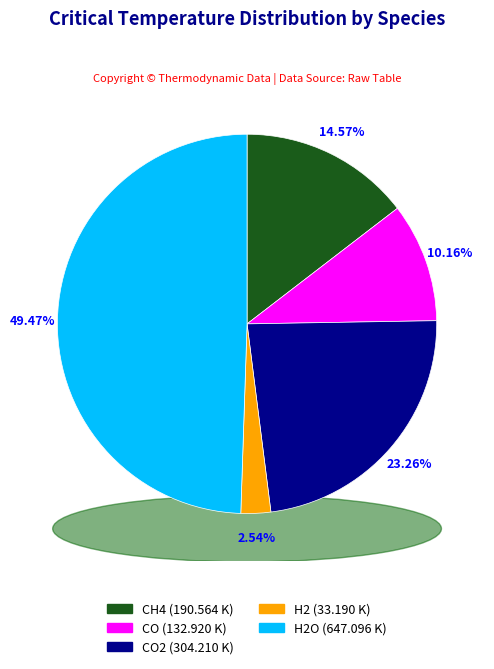

To the nearest percent, what percentage of the pie is H2?

3%